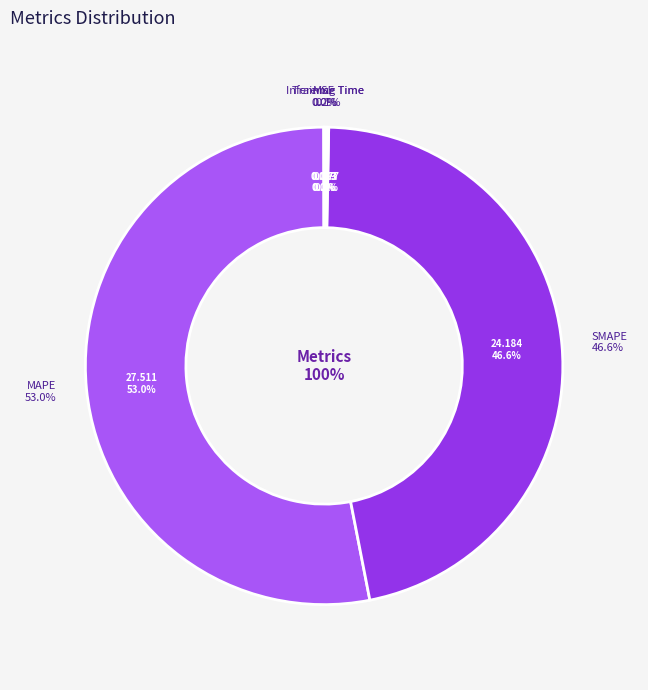

Combined, what portion of the pie is Inference Time and MAPE?

53.2%